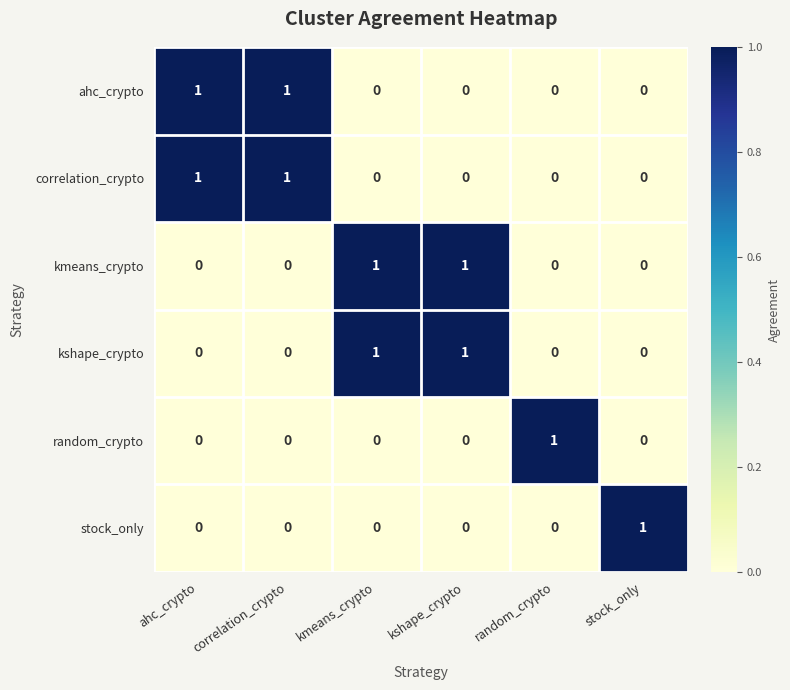

Count the correlation_crypto values in the range 0 to 1.

6